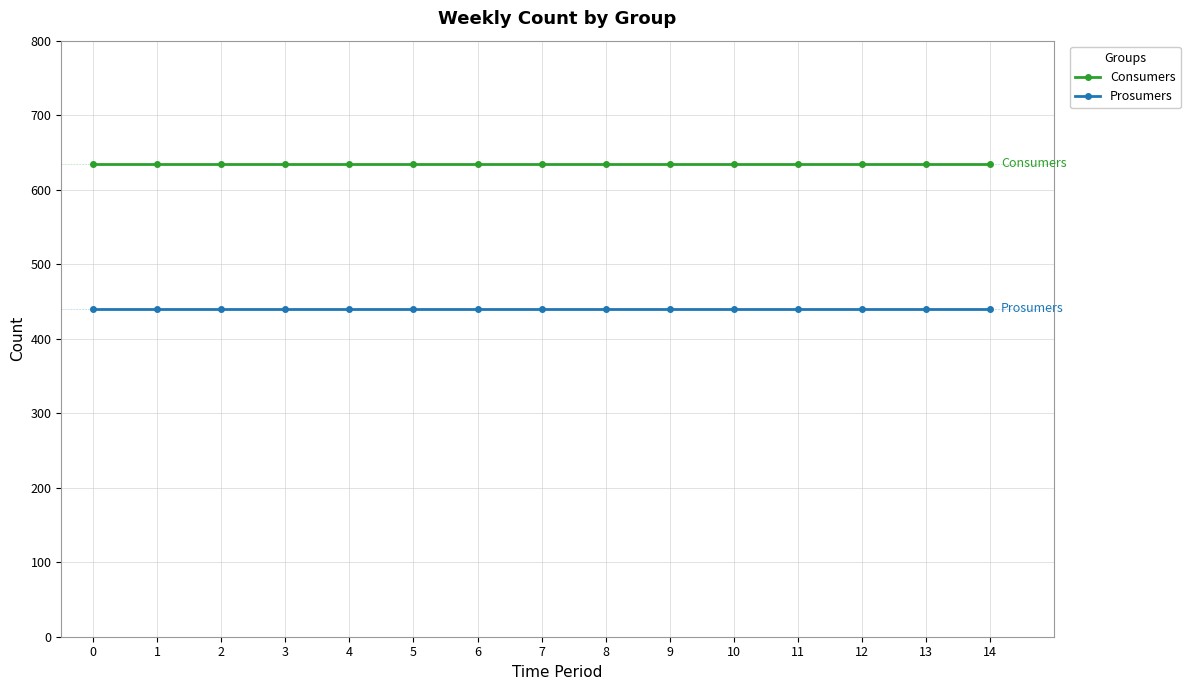

What value does the Consumers series have at 3?

635